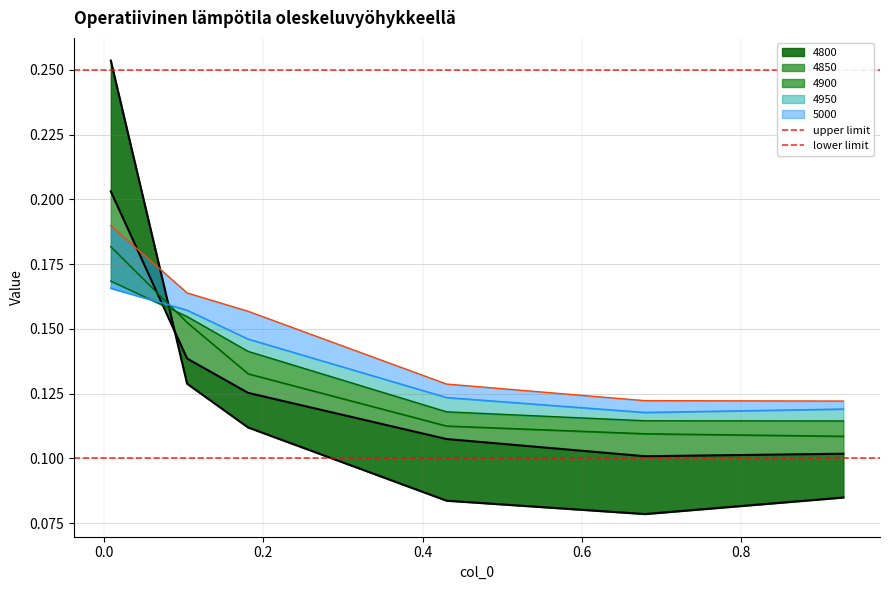

What is the lowest value of the upper limit series?

0.2